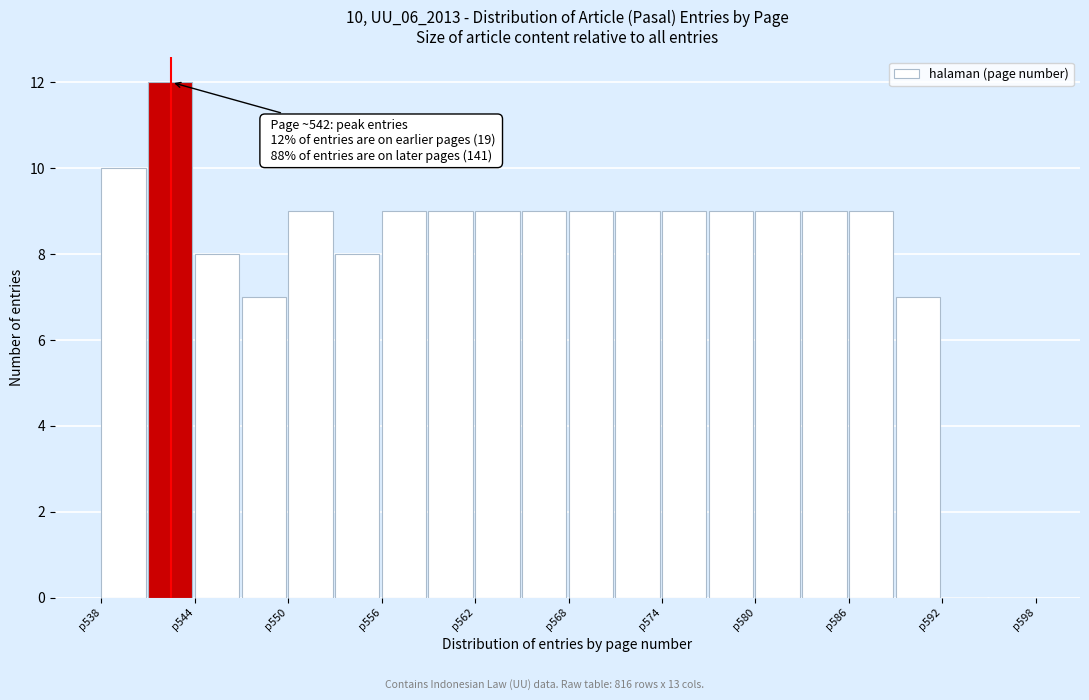

Read against the x-axis, roughly where is the centre of the tallest bar?

542